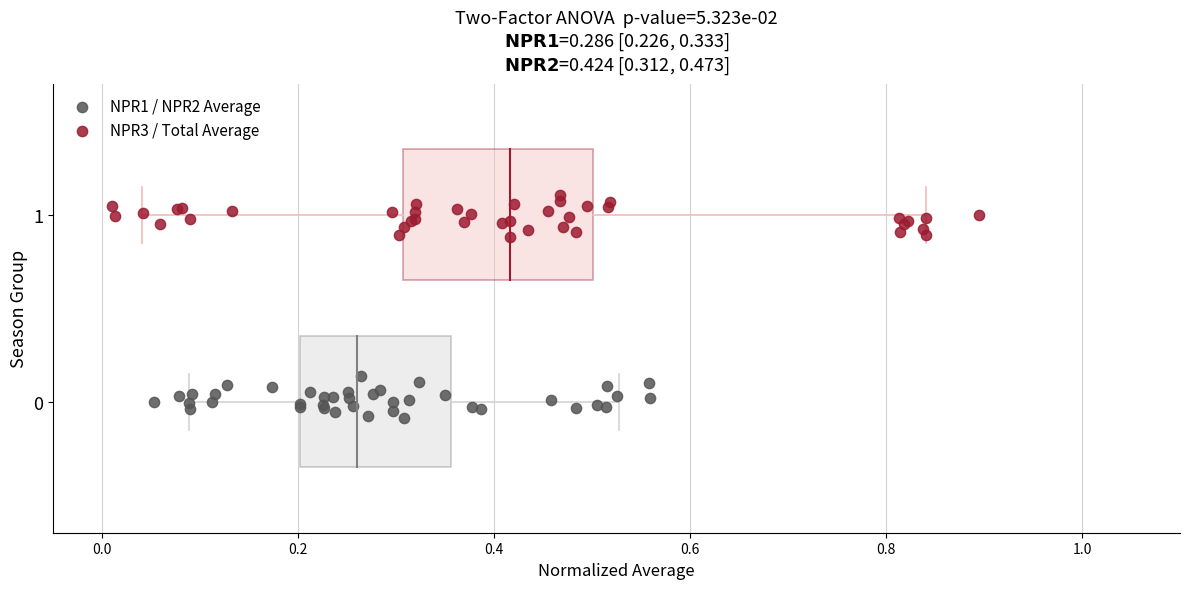

What are all the series names shown in the legend?

NPR1 / NPR2 Average, NPR3 / Total Average